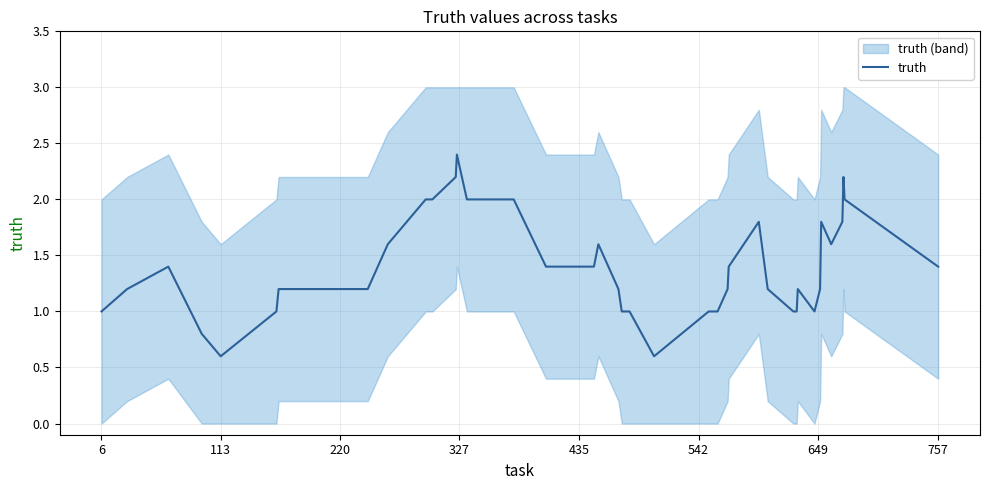

True or false: the data has more than 1 interior local peaks.

True